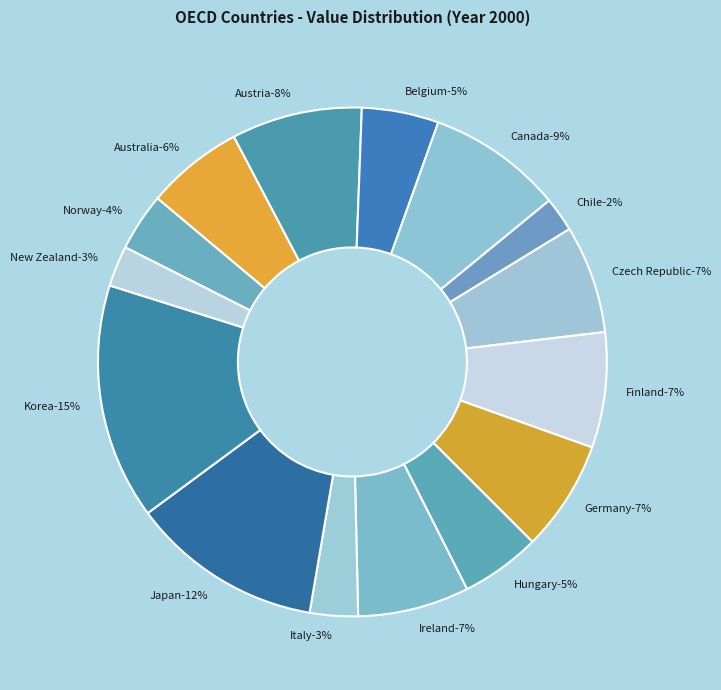

To the nearest percent, what is the average slice percentage?

7%